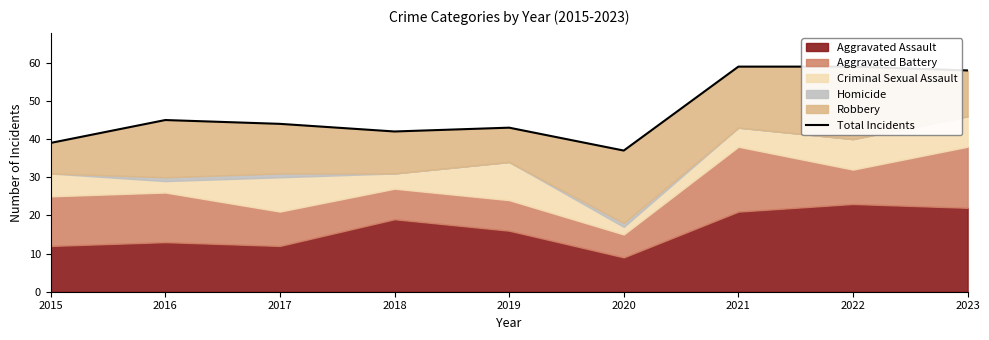

What is the difference between the second highest and minimum values?

22